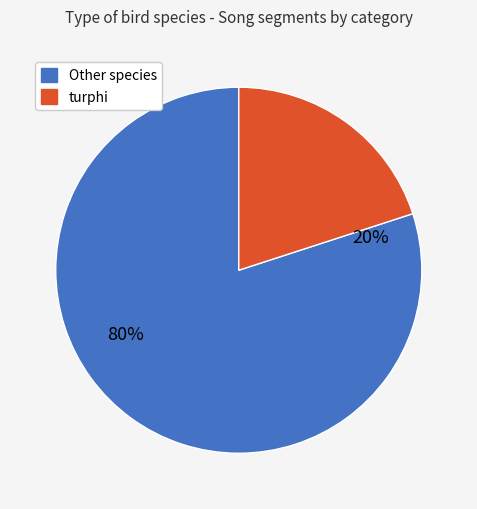

Combined, do turphi and sylatr account for over 50%?

No